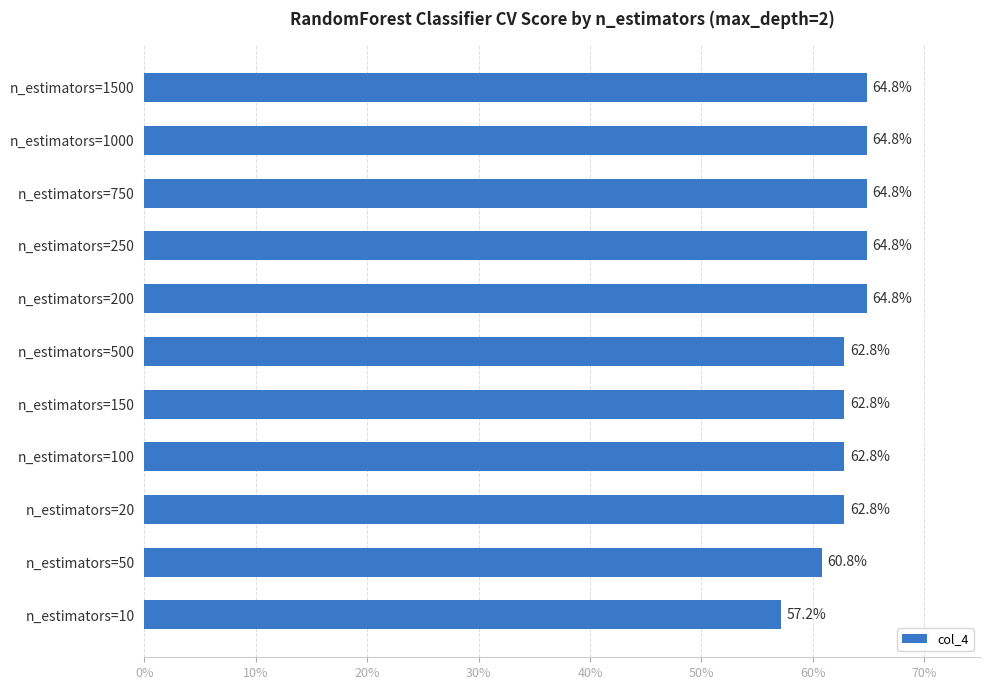

Does the chart contain any negative values?

No